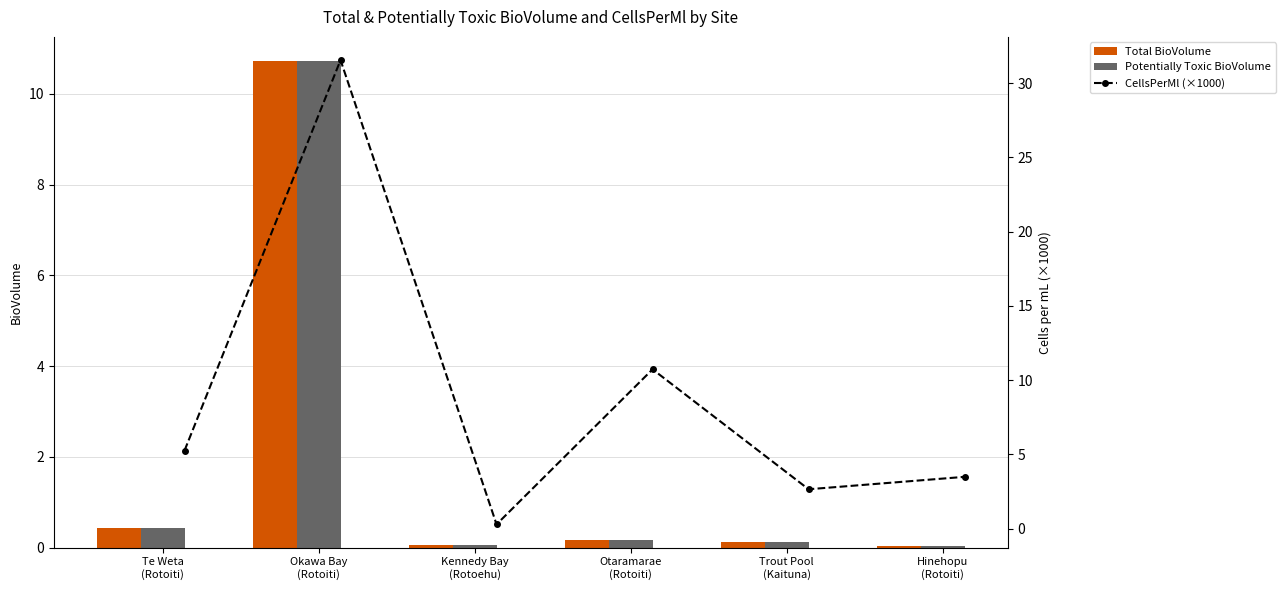

What is the sum of all Total BioVolume values?

11.5